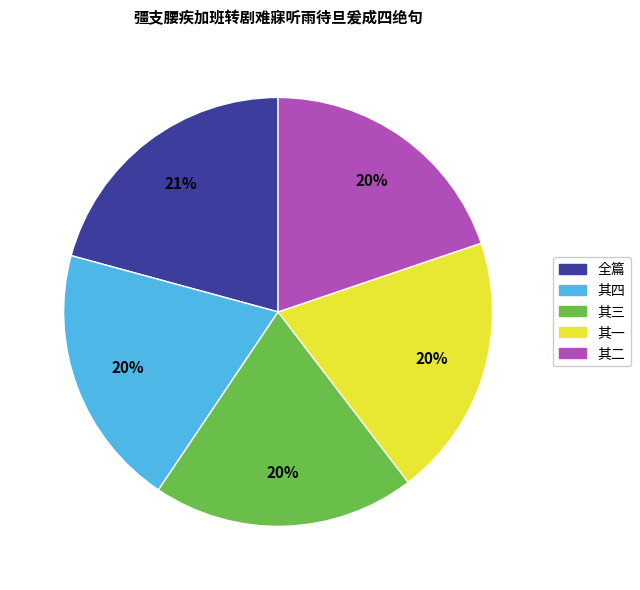

Is there any slice that represents more than half of the pie?

No